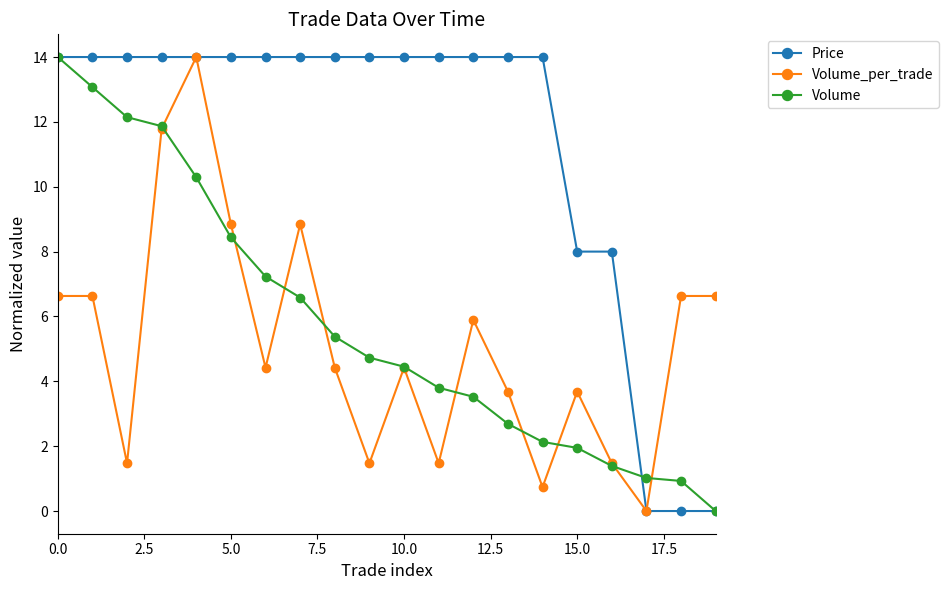

Which series has the largest total across all categories?

Price